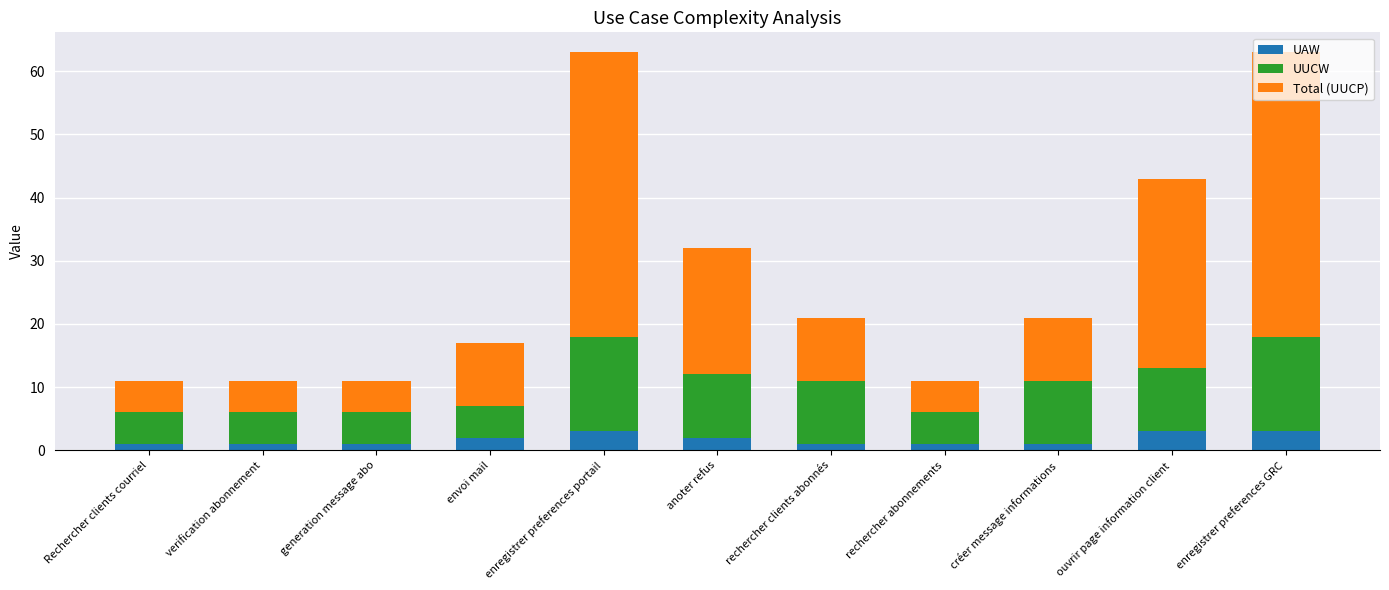

What is the total value across all series at enregistrer preferences GRC?

63